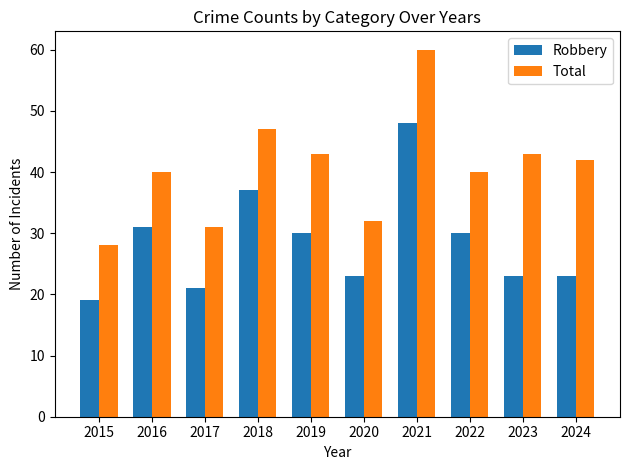

Reading left to right, extract all data points from this chart.

Robbery: 19	31	21	37	30	23	48	30	23	23
Total: 28	40	31	47	43	32	60	40	43	42